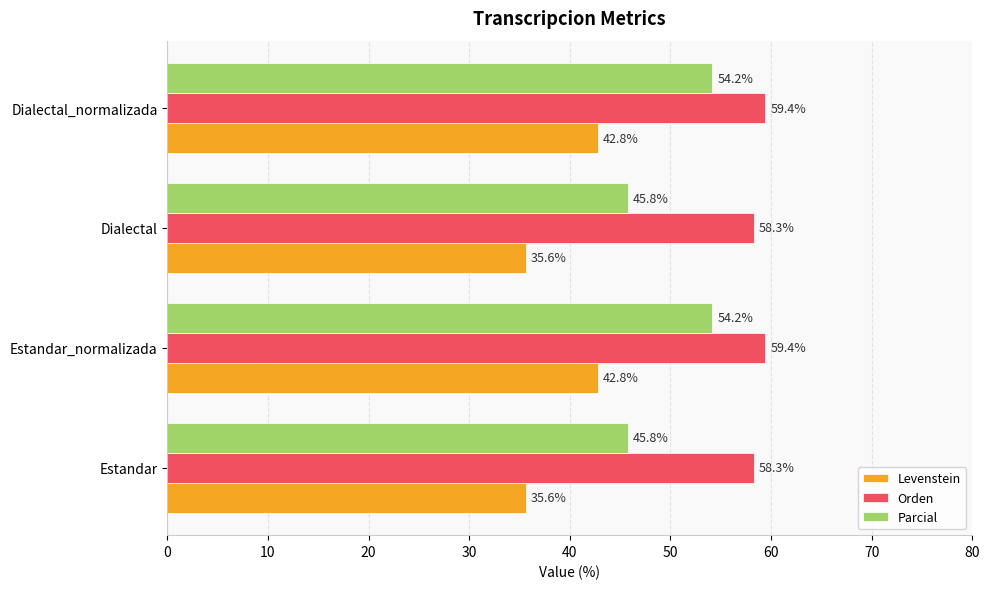

What is the difference between the maximum and minimum values in the Parcial series?

8.4